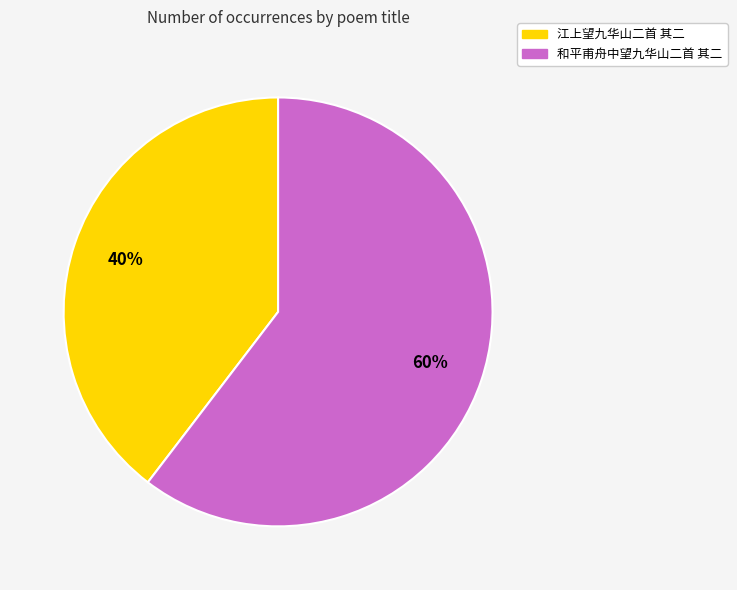

Which slice is the smallest?

江上望九华山二首 其二